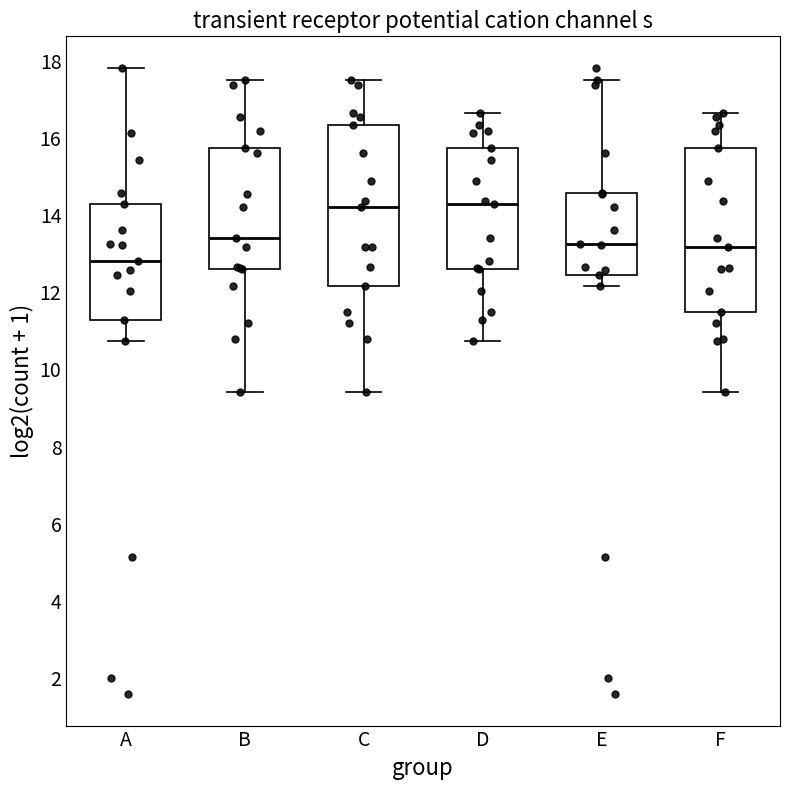

Where does the upper whisker of the box for D end on the y-axis? The values are not printed on the chart, so give them approximately, as read against the axis.

16.6